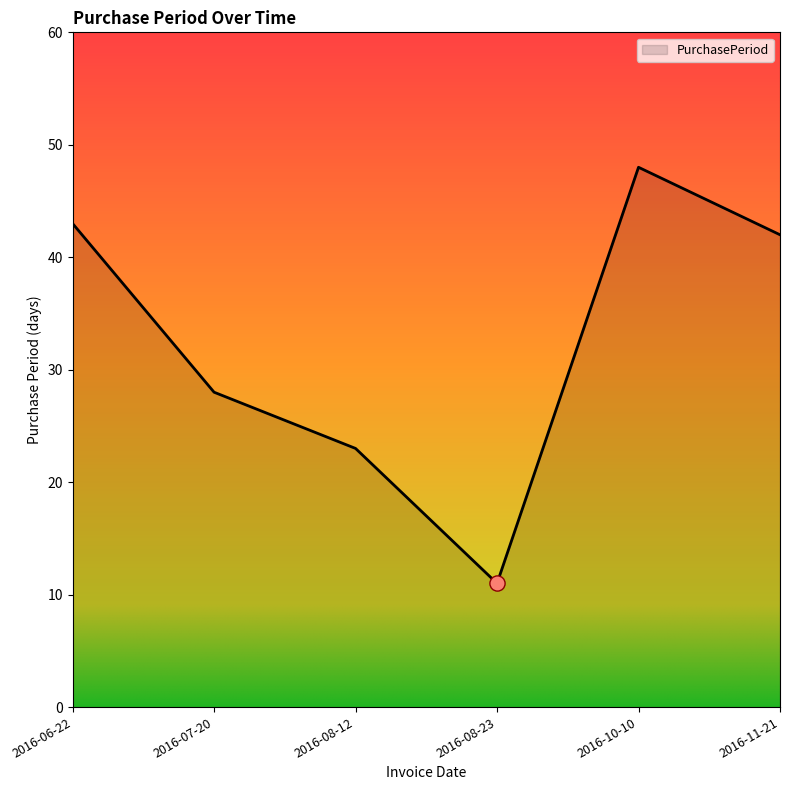

Which has a higher value, 2016-08-12 or 2016-10-10?

2016-10-10